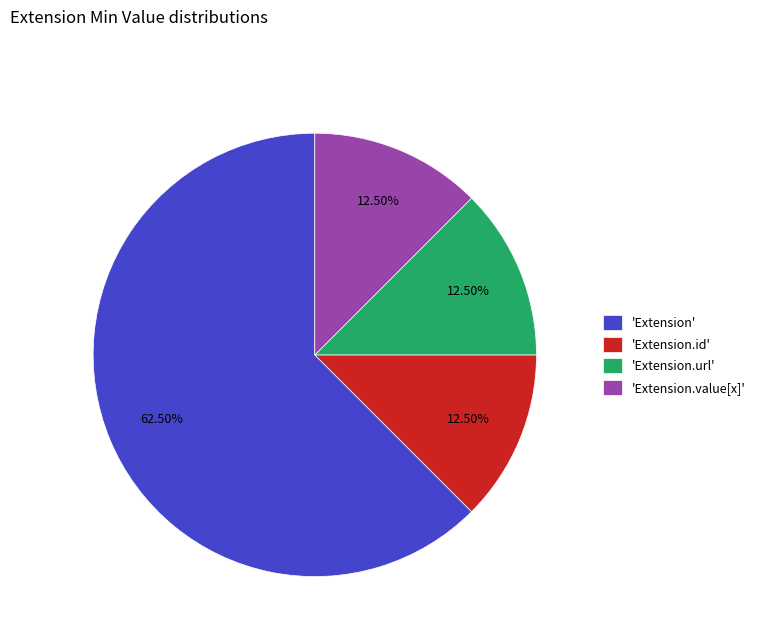

To the nearest percent, what is the difference between the largest and smallest slice percentages?

50%